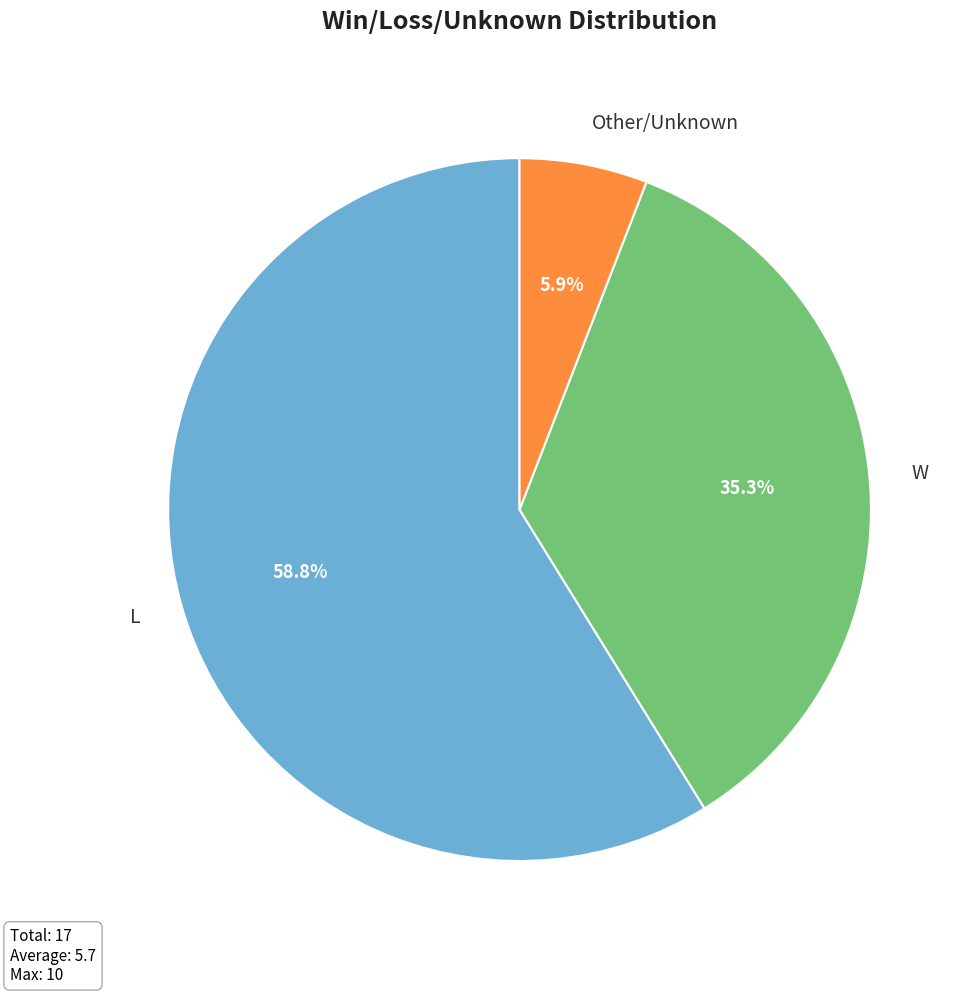

Is Other/Unknown the majority of the pie?

No